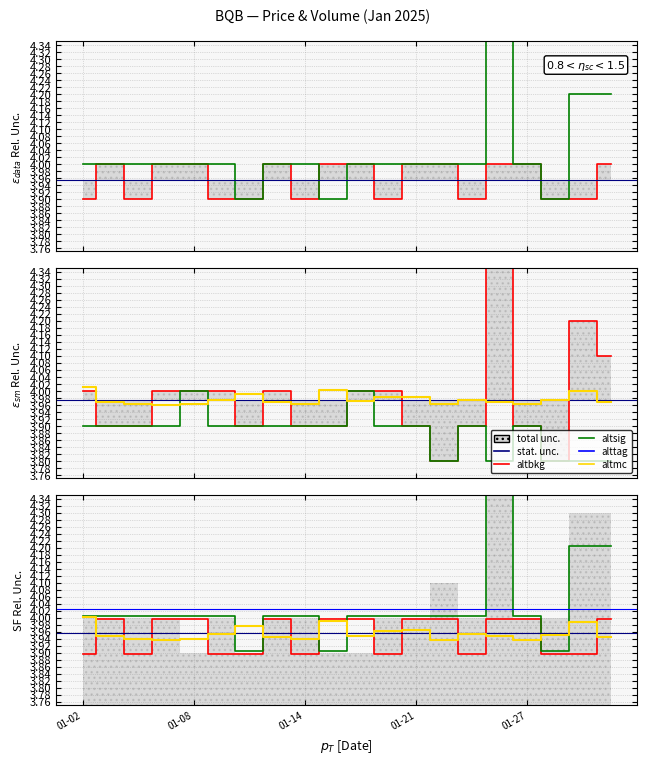

What is the sum of all high values?

80.5